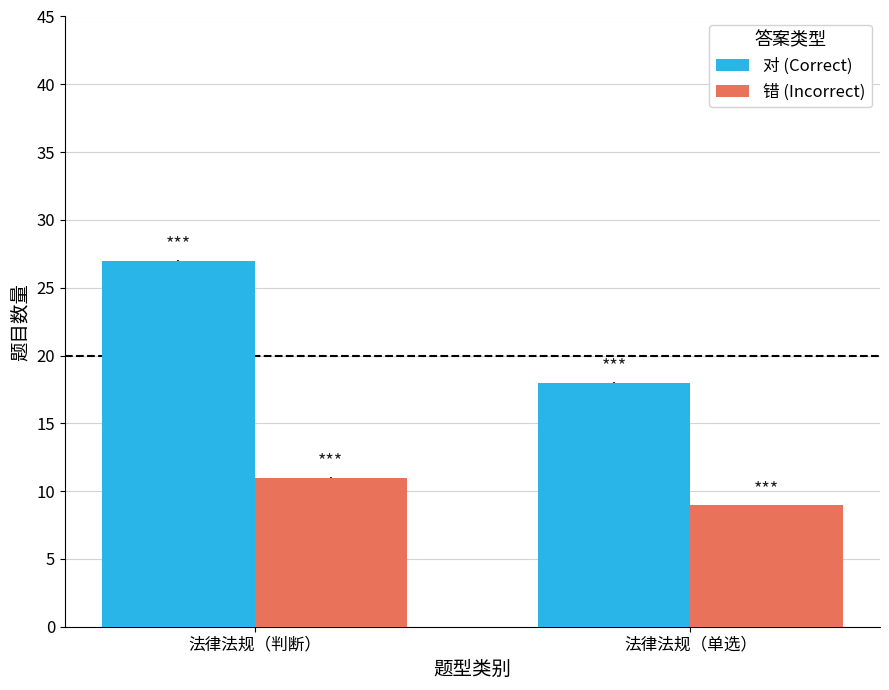

Which series has the largest range (max minus min)?

对 (Correct)